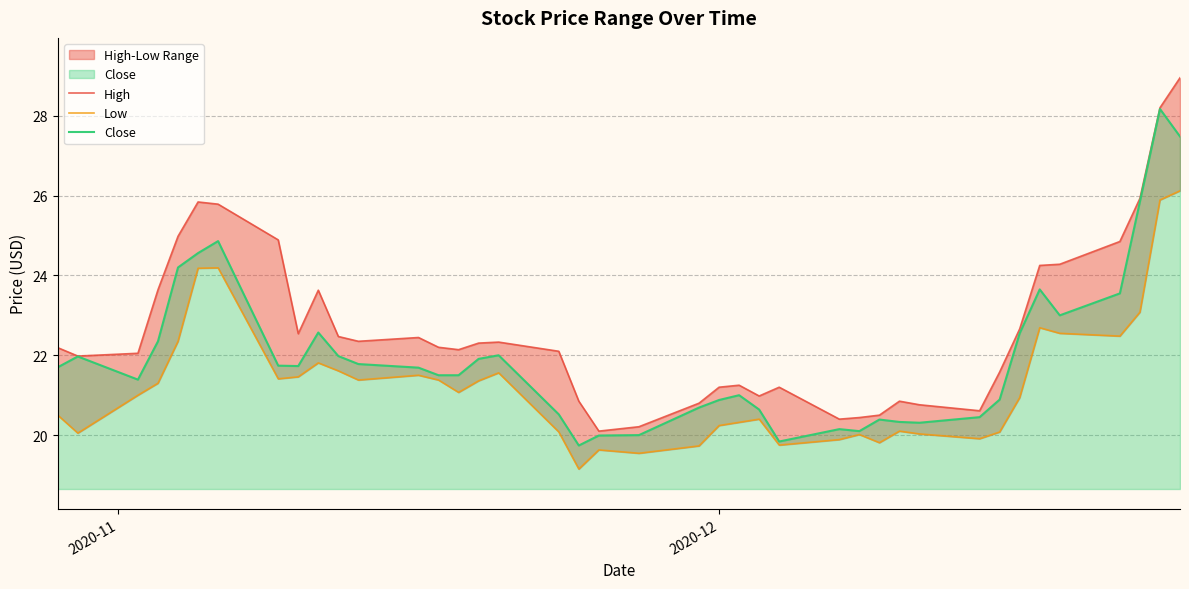

At how many categories does at least one series exceed 21?

29